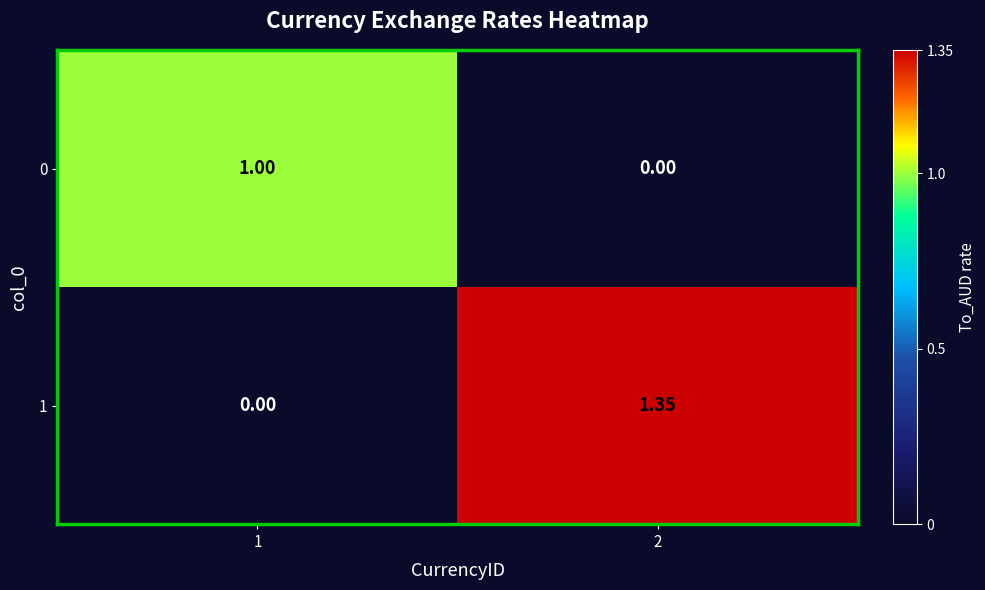

How many positive values does the 1 series have?

1